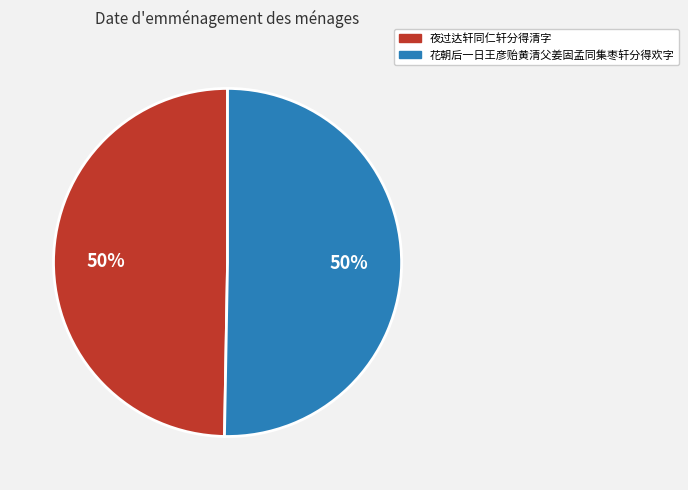

How many segments does this pie chart have?

2